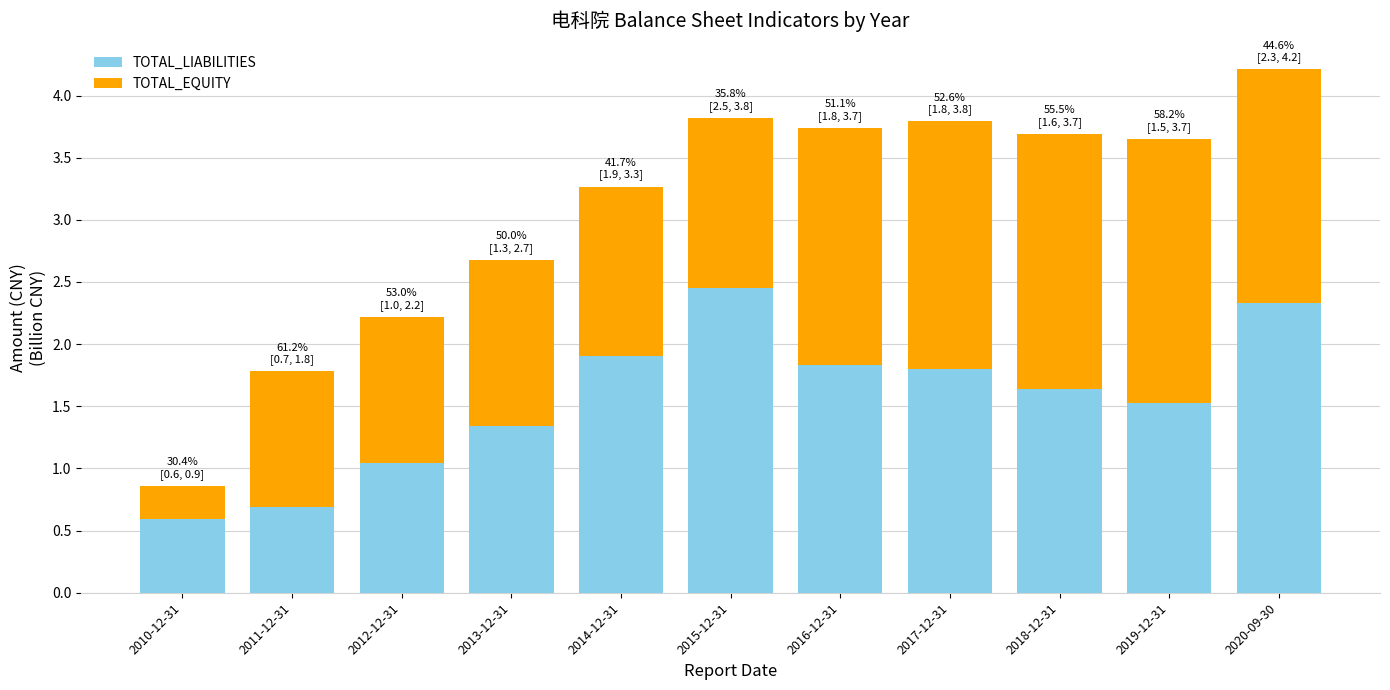

What is the approximate value of TOTAL_LIABILITIES at 2013-12-31?

1.3